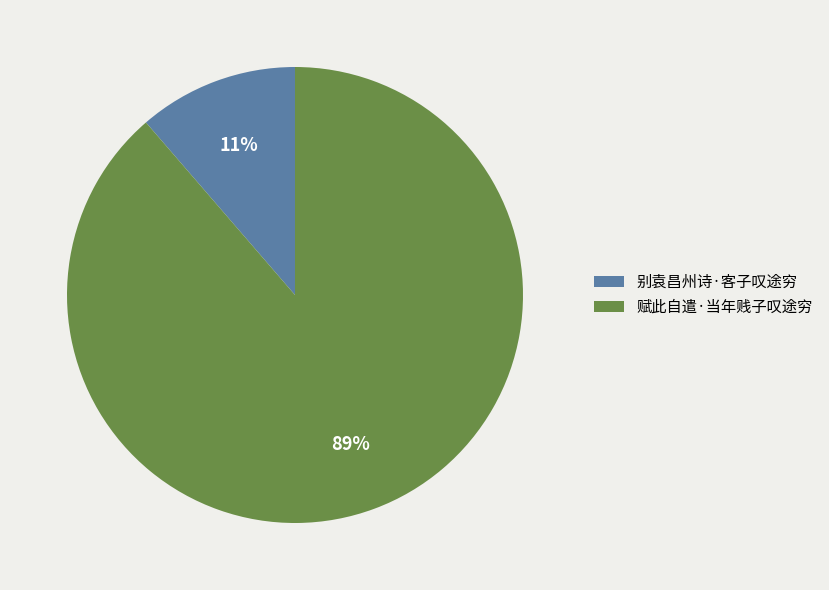

The 赋此自遣·当年贱子叹途穷 slice represents 89% of the pie. True or false?

True